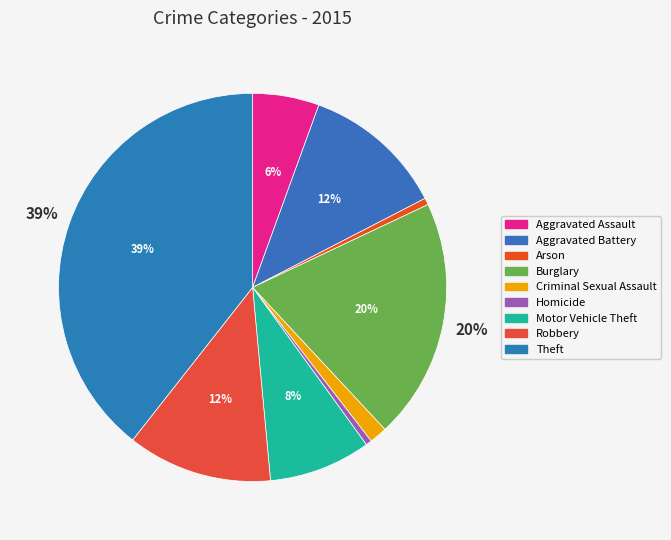

How many segments does this pie chart have?

9